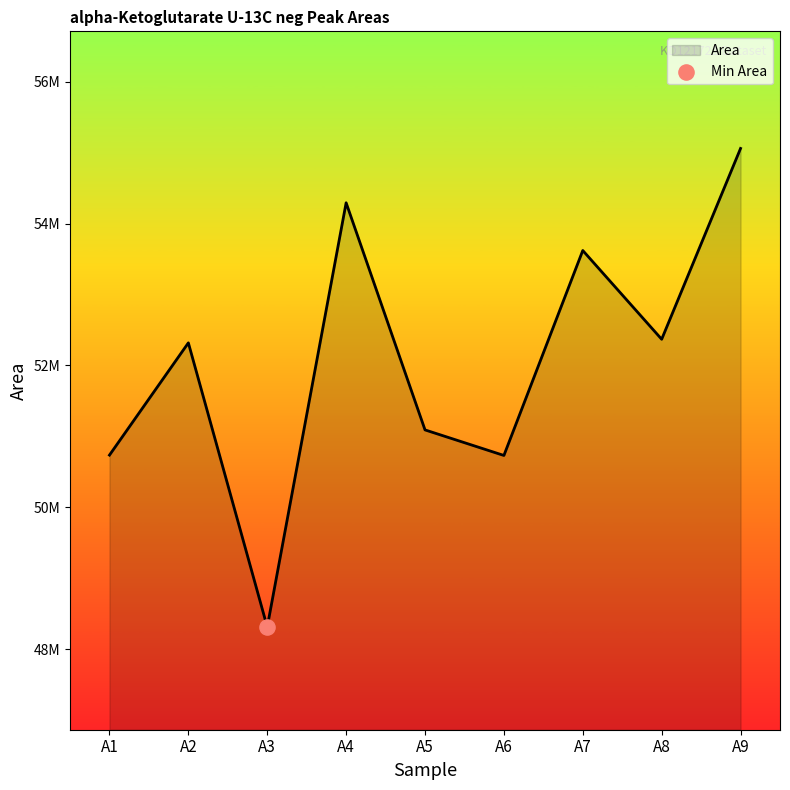

Which has a higher value, A9 or A8?

A9